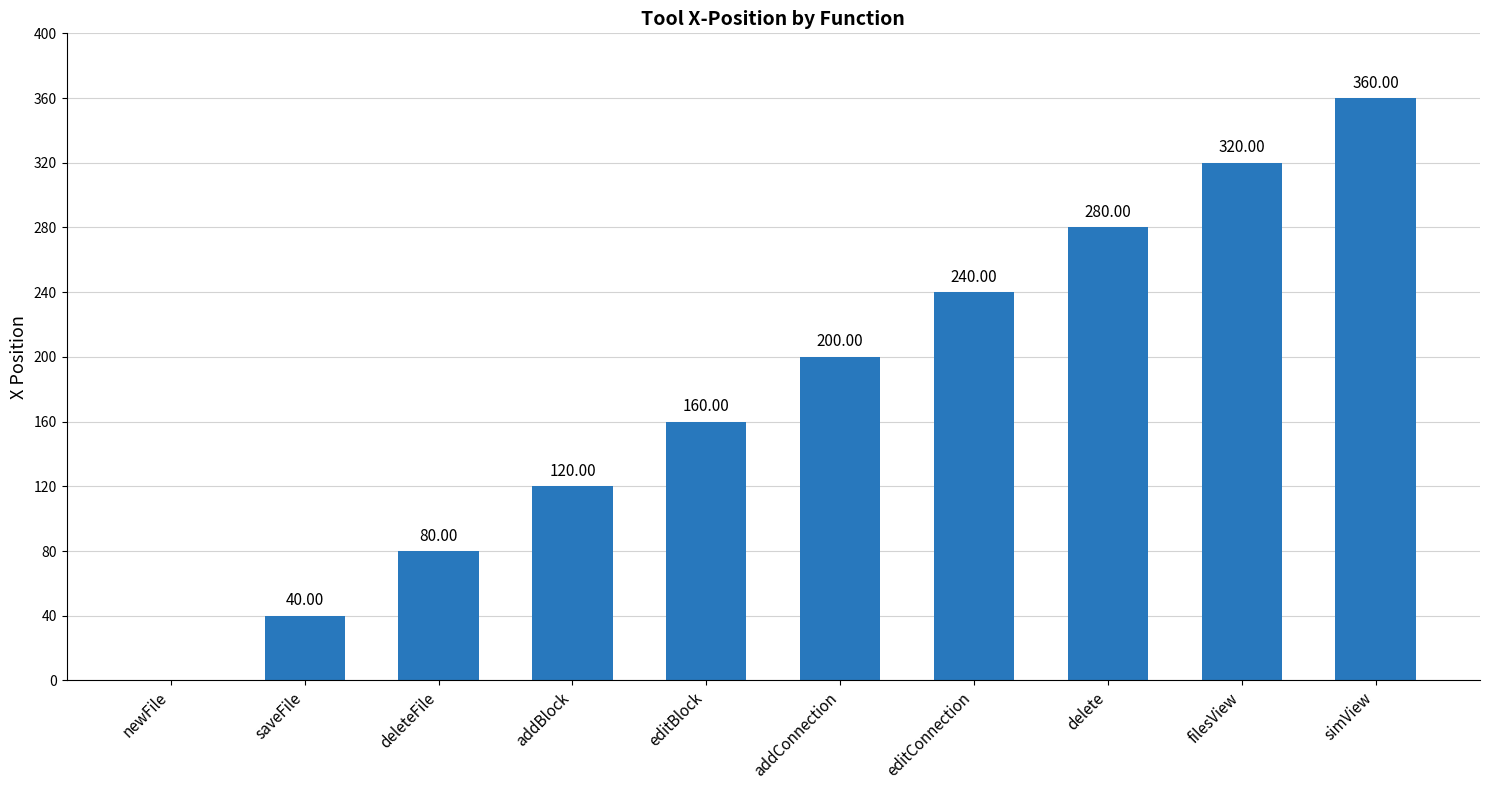

Reading left to right, list all the values displayed in this chart.

newFile=0	saveFile=40	deleteFile=80	addBlock=120	editBlock=160	addConnection=200	editConnection=240	delete=280	filesView=320	simView=360